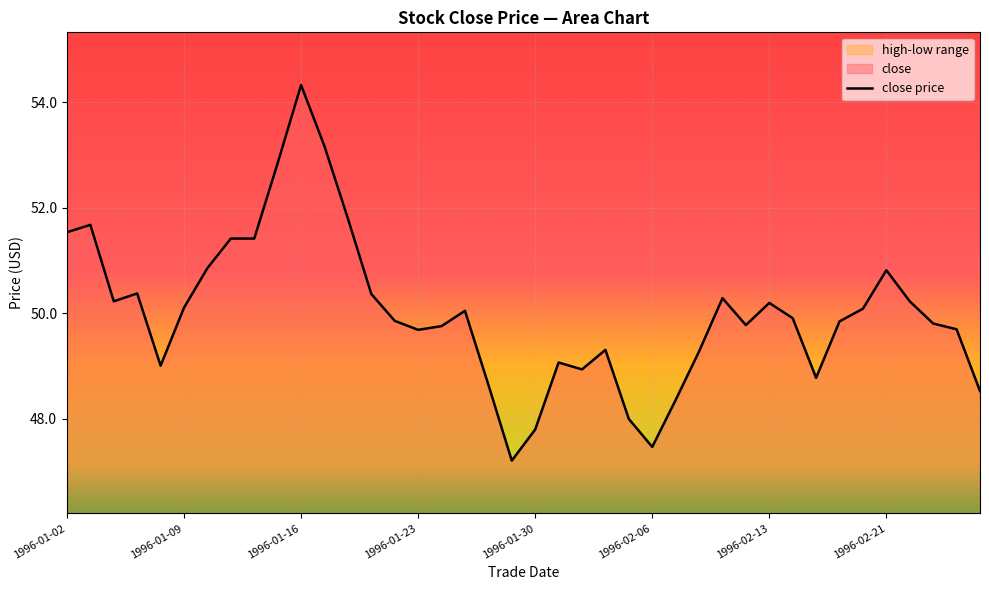

Reading left to right, what are all the values shown in this chart?

1996-01-02=51.5	1996-01-03=51.7	1996-01-04=50.2	1996-01-05=50.4	1996-01-08=49.0	1996-01-09=50.1	1996-01-10=50.9	1996-01-11=51.4	1996-01-12=51.4	1996-01-15=52.9	1996-01-16=54.3	1996-01-17=53.2	1996-01-18=51.8	1996-01-19=50.4	1996-01-22=49.9	1996-01-23=49.7	1996-01-24=49.8	1996-01-25=50.0	1996-01-26=48.6	1996-01-29=47.2	1996-01-30=47.8	1996-01-31=49.1	1996-02-01=48.9	1996-02-02=49.3	1996-02-05=48.0	1996-02-06=47.5	1996-02-07=48.4	1996-02-08=49.3	1996-02-09=50.3	1996-02-12=49.8	1996-02-13=50.2	1996-02-14=49.9	1996-02-15=48.8	1996-02-16=49.9	1996-02-20=50.1	1996-02-21=50.8	1996-02-22=50.2	1996-02-23=49.8	1996-02-26=49.7	1996-02-27=48.5